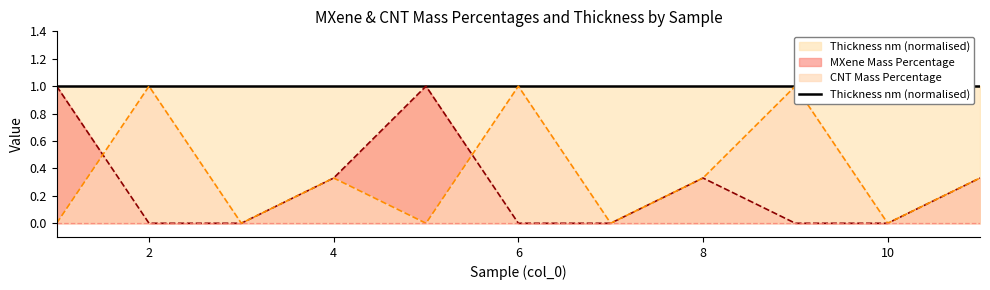

How many times do MXene Mass Percentage and CNT Mass Percentage cross each other?

2